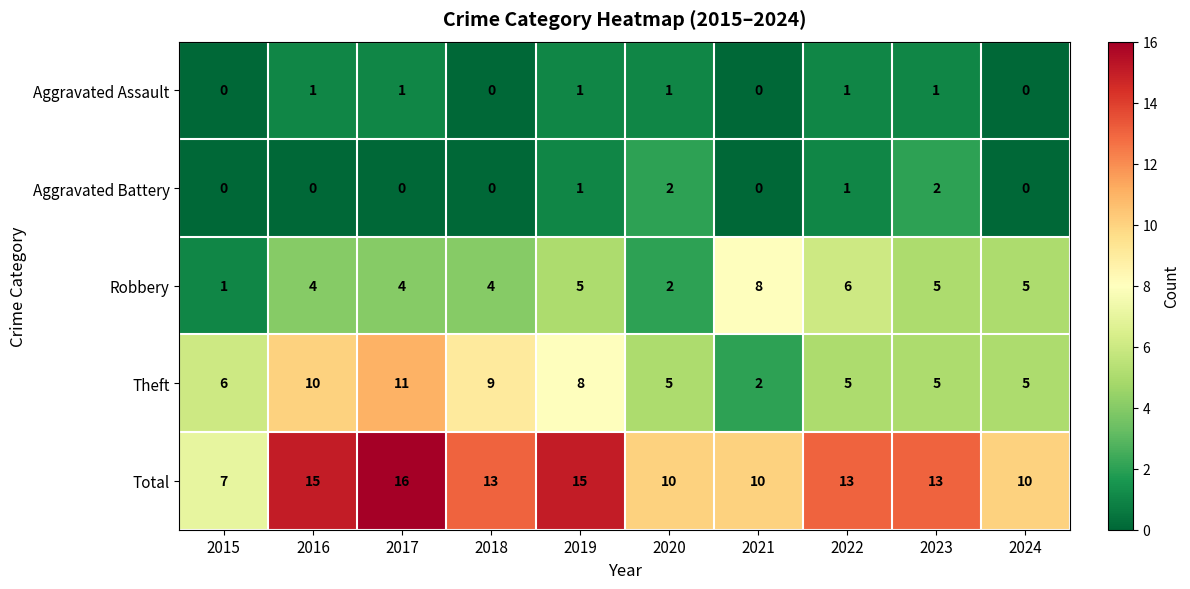

Is it true that Aggravated Assault equals -1 at 2021?

False